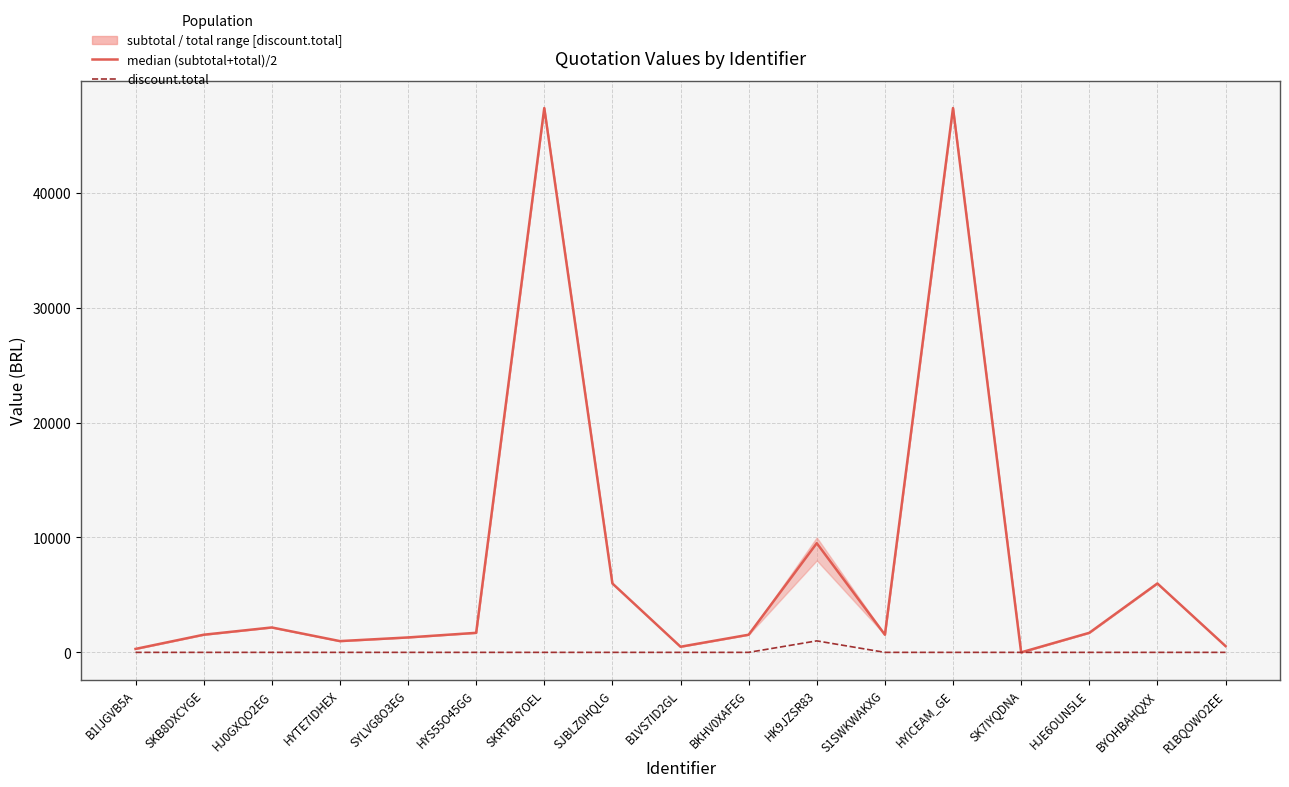

Between B1VS7ID2GL and R1BQOWO2EE, which series saw the biggest shift?

median (subtotal+total)/2